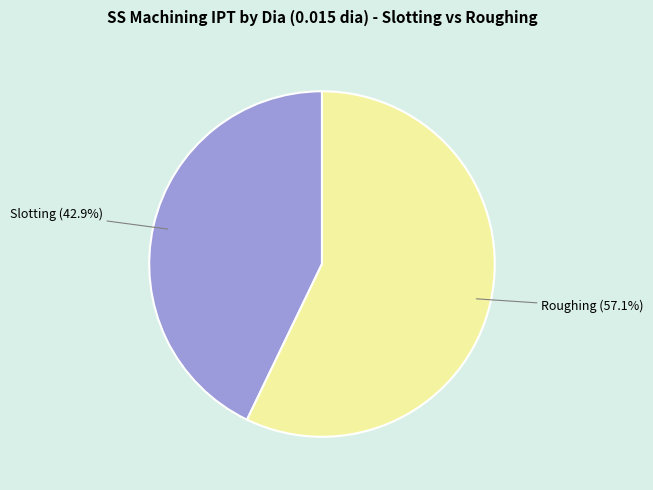

Is there any slice that represents more than half of the pie?

Yes